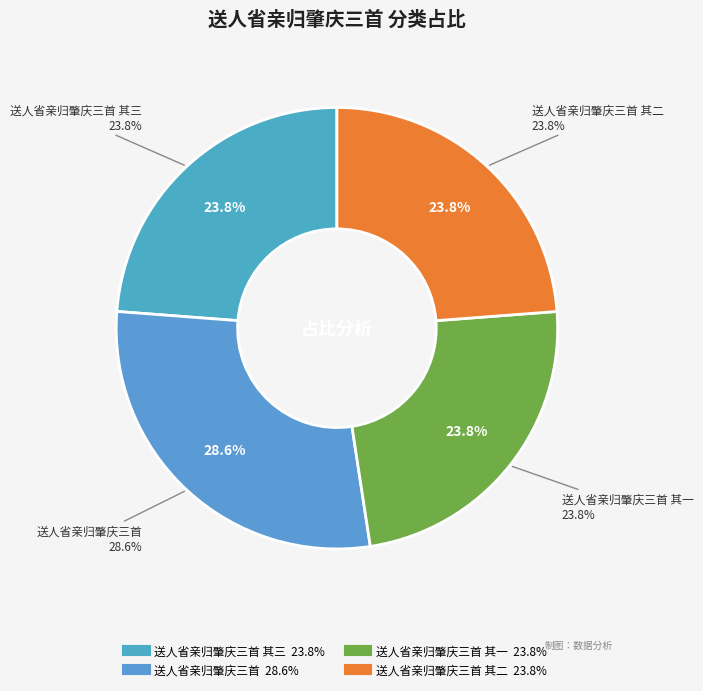

What is the total percentage of 送人省亲归肇庆三首 and 送人省亲归肇庆三首 其二?

52.4%